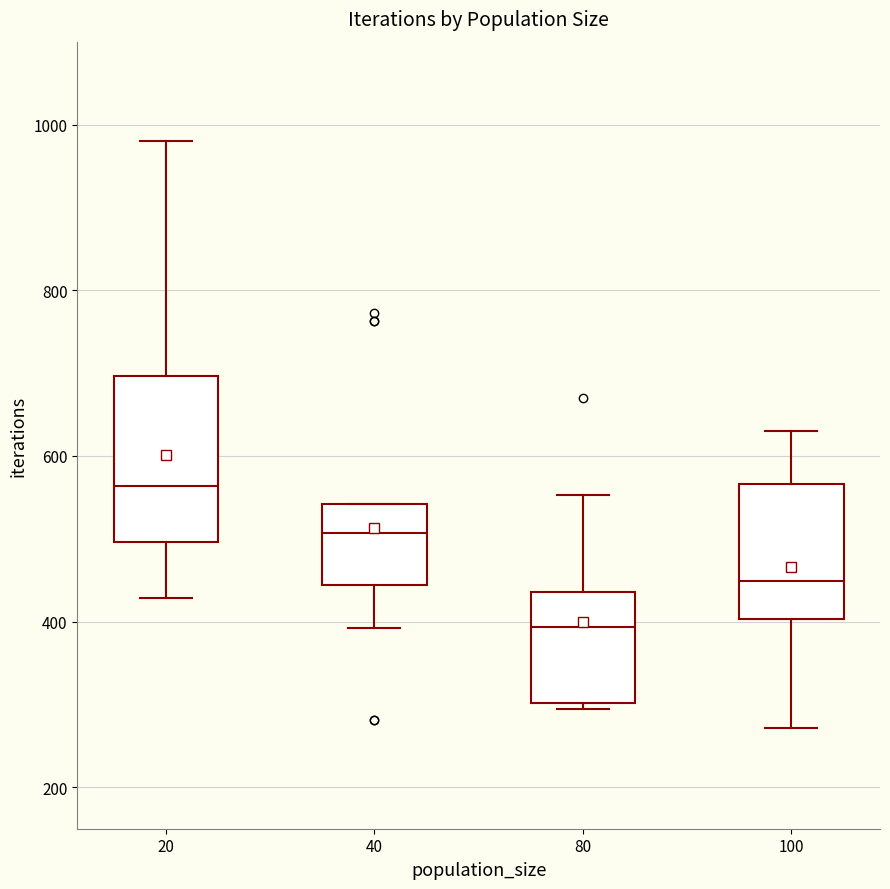

Reading left to right, transcribe this box plot: for each box, give where its median line is, the range the box spans, and where its two whiskers end, as read against the y-axis. The values are not printed on the chart, so give them approximately, as read against the axis.

20: median 560, box 500 to 700, whiskers 420 to 980
40: median 500, box 440 to 540, whiskers 400 to 540
80: median 400, box 300 to 440, whiskers 300 (just below the box's lower edge) to 560
100: median 440, box 400 to 560, whiskers 280 to 640